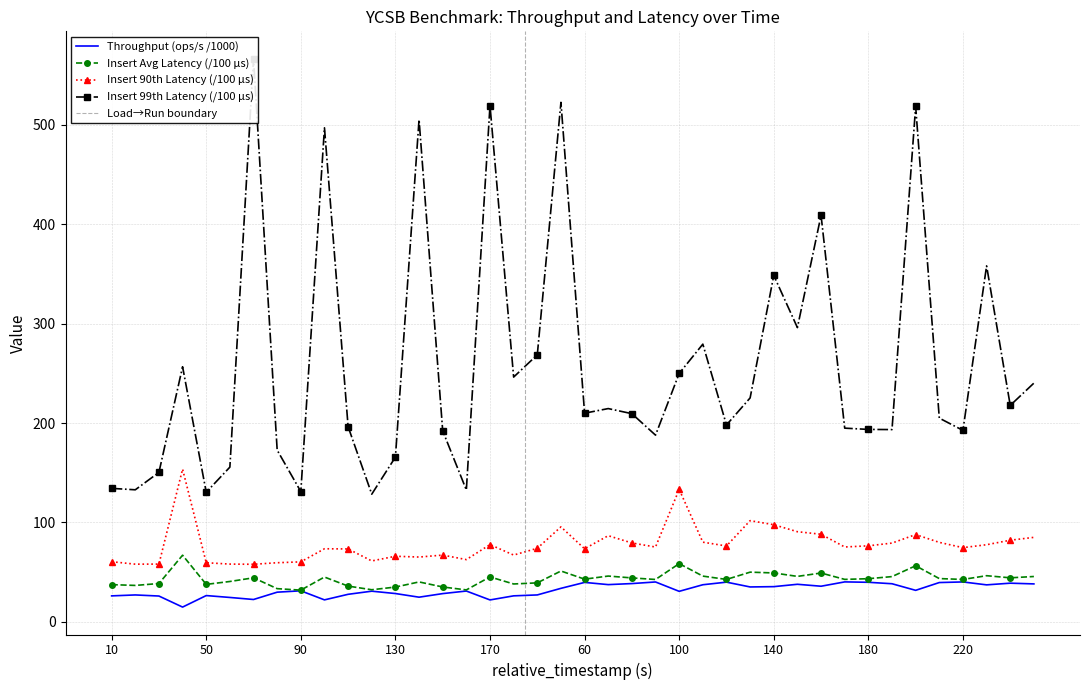

The value of insert_avg_latency at 170 is 45.2. True or false?

True